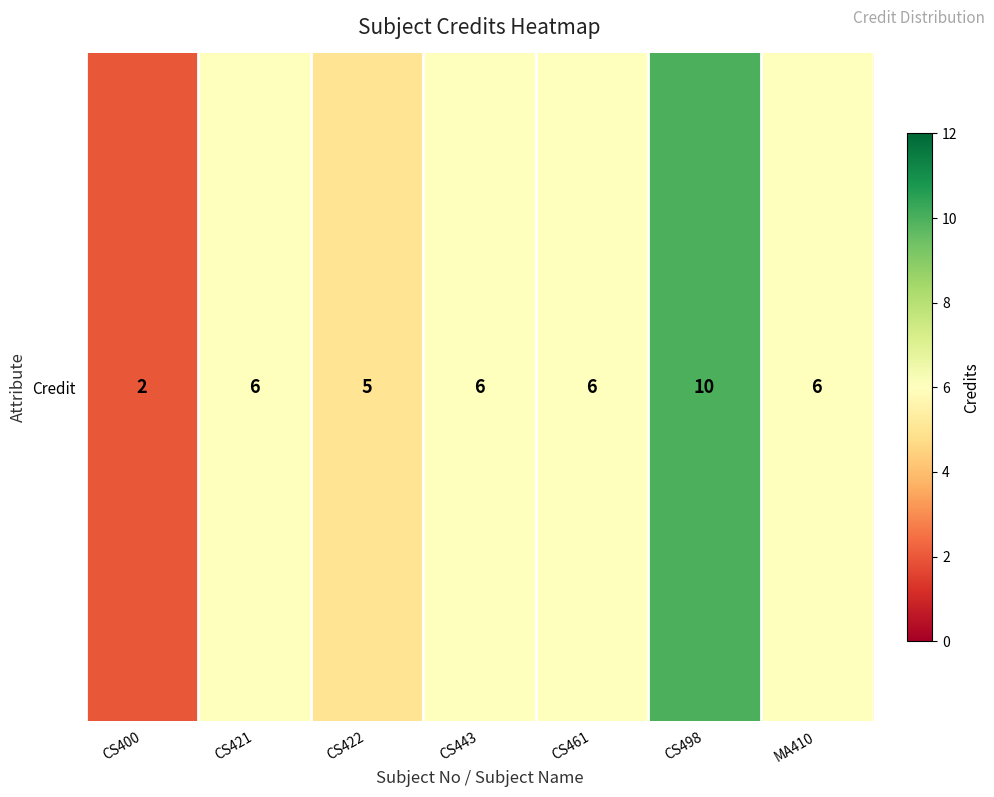

Which label corresponds to the largest value in the chart?

CS498